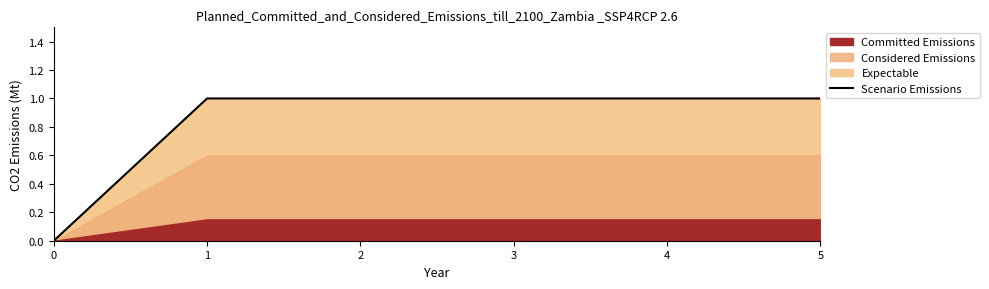

List the labels in order of value, smallest first.

0, 1, 2, 3, 4, 5